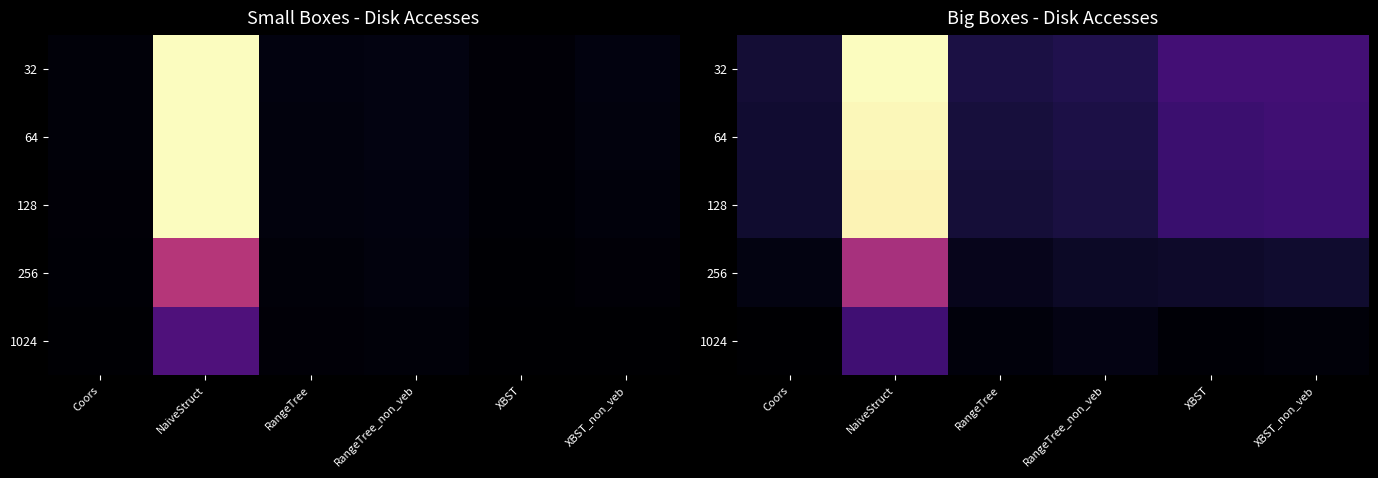

At which label does 32 first exceed 67?

NaiveStruct